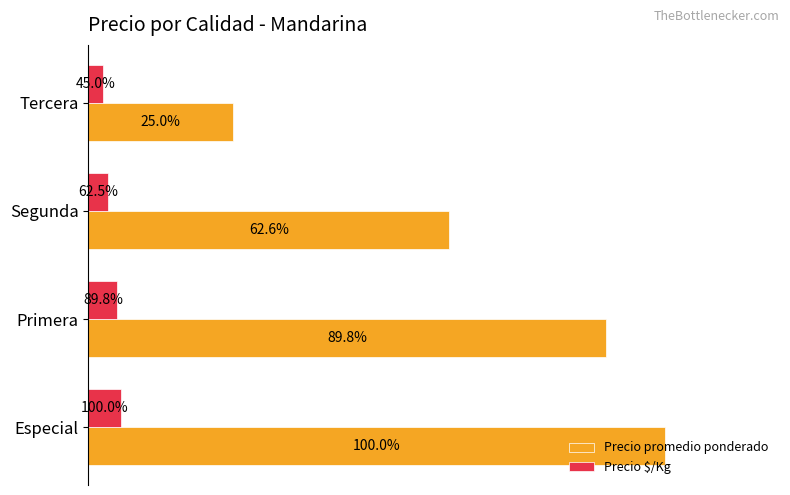

How many categories are shown in the chart?

4